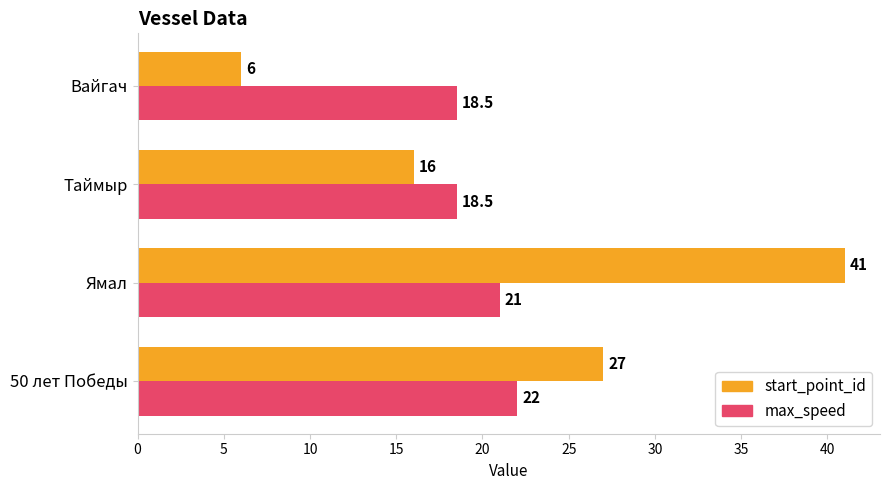

True or false: start_point_id has a value of 6.0 at Вайгач.

True